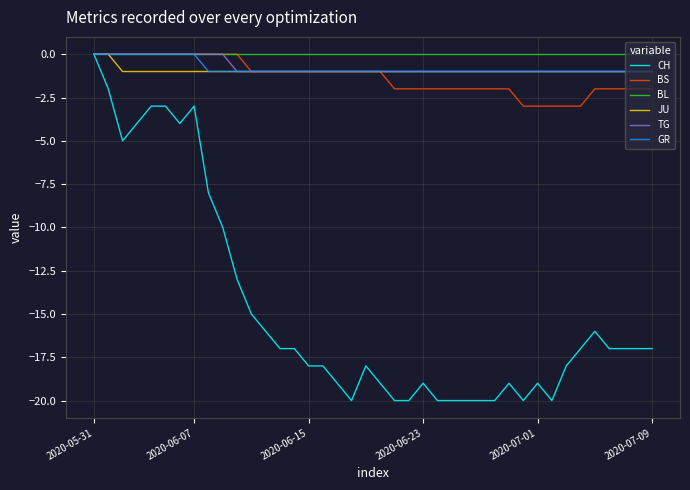

What are all the series names shown in the legend?

CH, BS, BL, JU, TG, GR